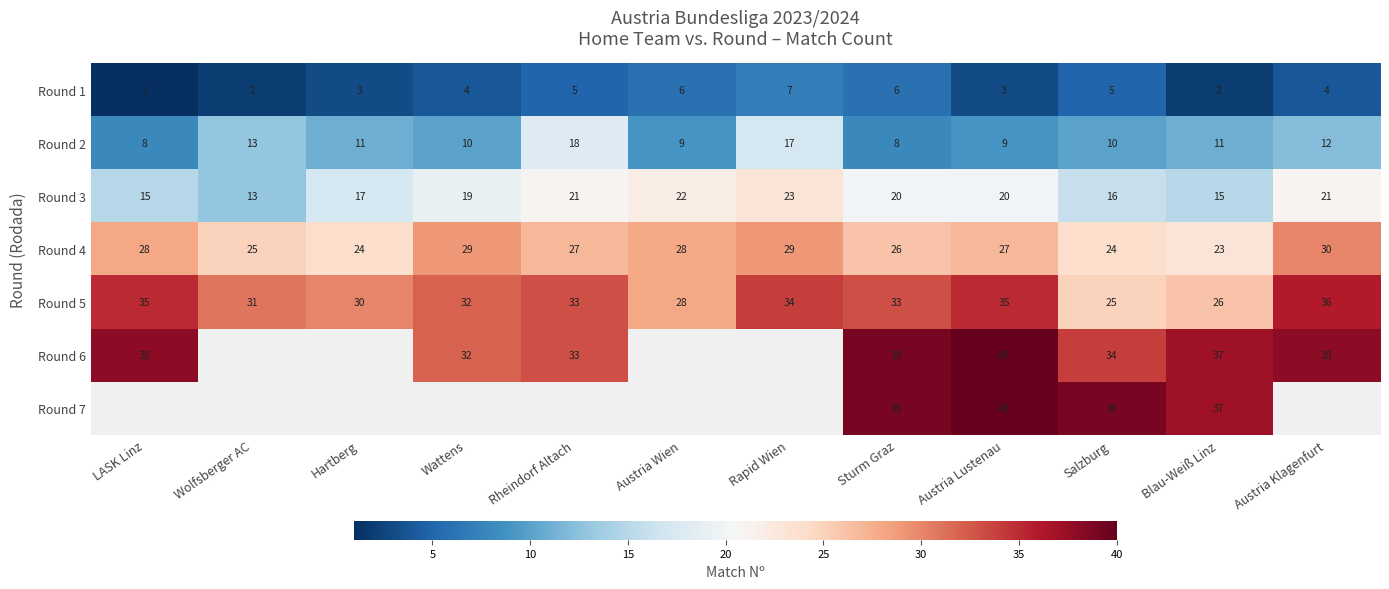

At which label does Round 3 first exceed 20?

Rheindorf Altach